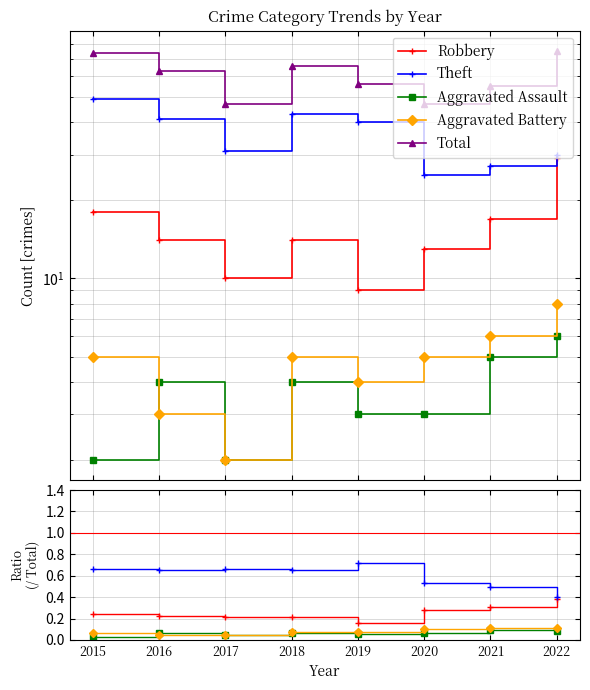

Between 2021 and 2022, which series saw the biggest shift?

Total